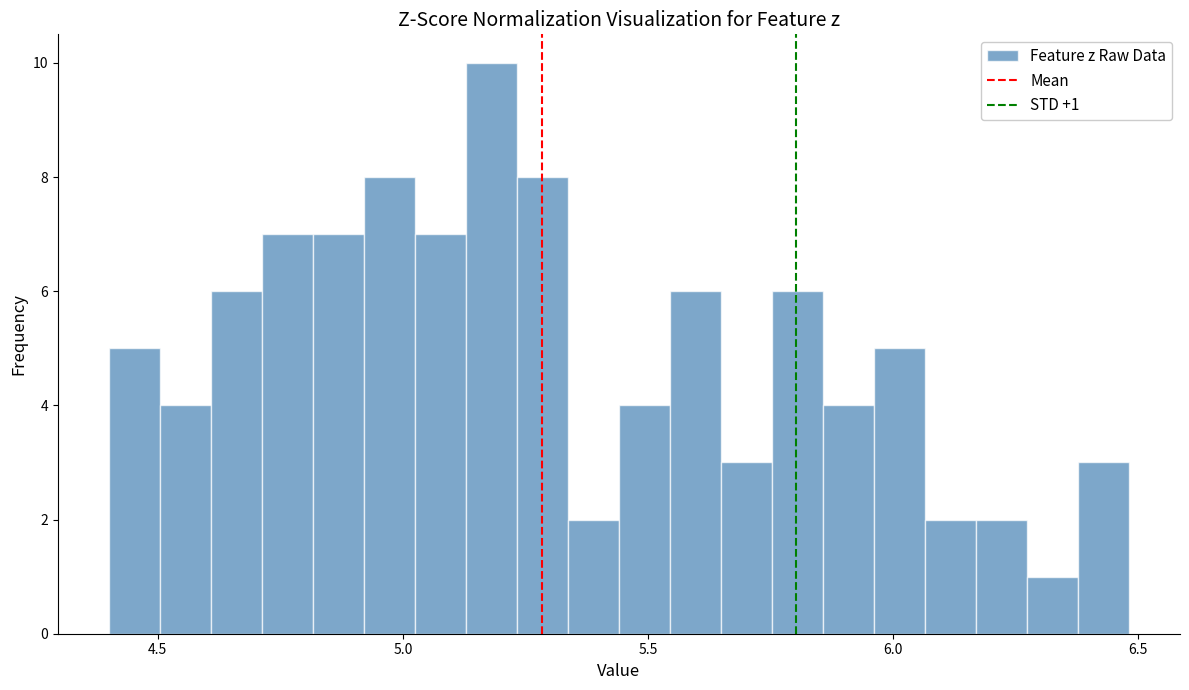

Around what value on the x-axis is the tallest bar? Give the approximate position of its centre, as read against the axis.

5.20